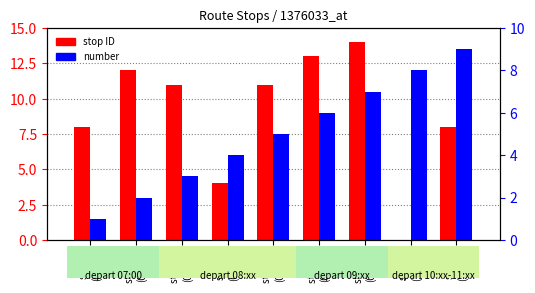

Reading left to right, list all the values displayed in this chart.

stop ID: stop 8
(07:00)=8	stop 12
(07:16)=12	stop 11
(08:28)=11	stop 4
(08:40)=4	stop 11
(08:54)=11	stop 13
(09:18)=13	stop 14
(09:50)=14	stop 0
(10:14)=0	stop 8
(11:27)=8
number: stop 8
(07:00)=1	stop 12
(07:16)=2	stop 11
(08:28)=3	stop 4
(08:40)=4	stop 11
(08:54)=5	stop 13
(09:18)=6	stop 14
(09:50)=7	stop 0
(10:14)=8	stop 8
(11:27)=9